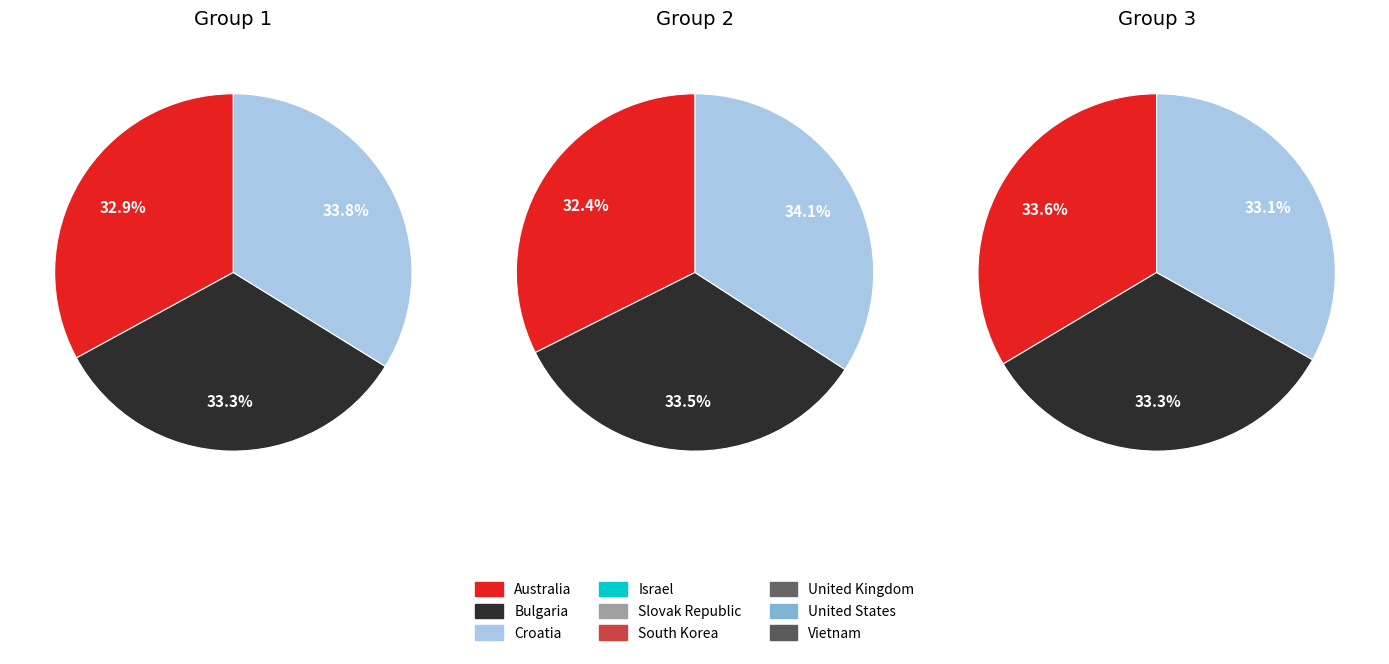

Count the number of slices in the pie.

9